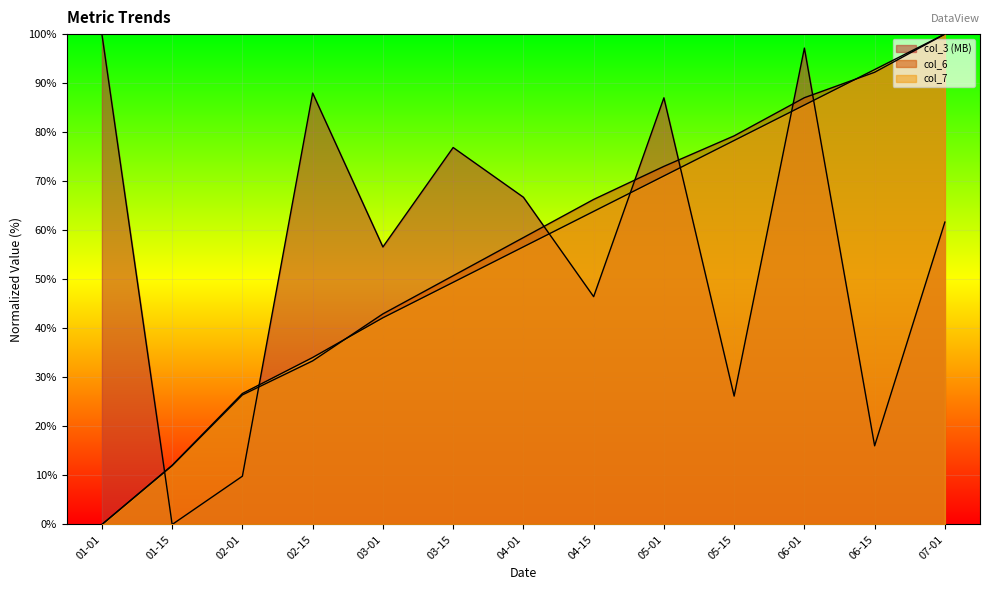

What is the value of the col_7 point at the 7th from the left?

56.6